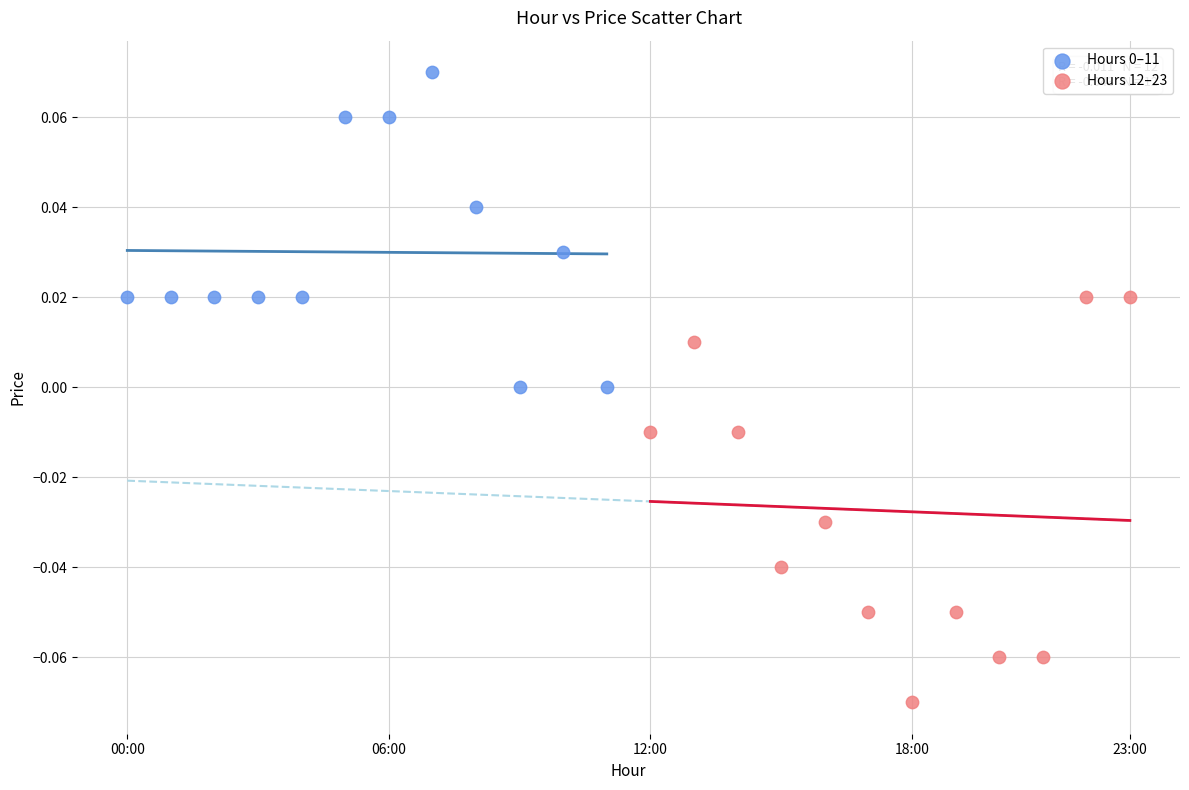

Which series has the largest Y range (max minus min)?

Hours 12–23